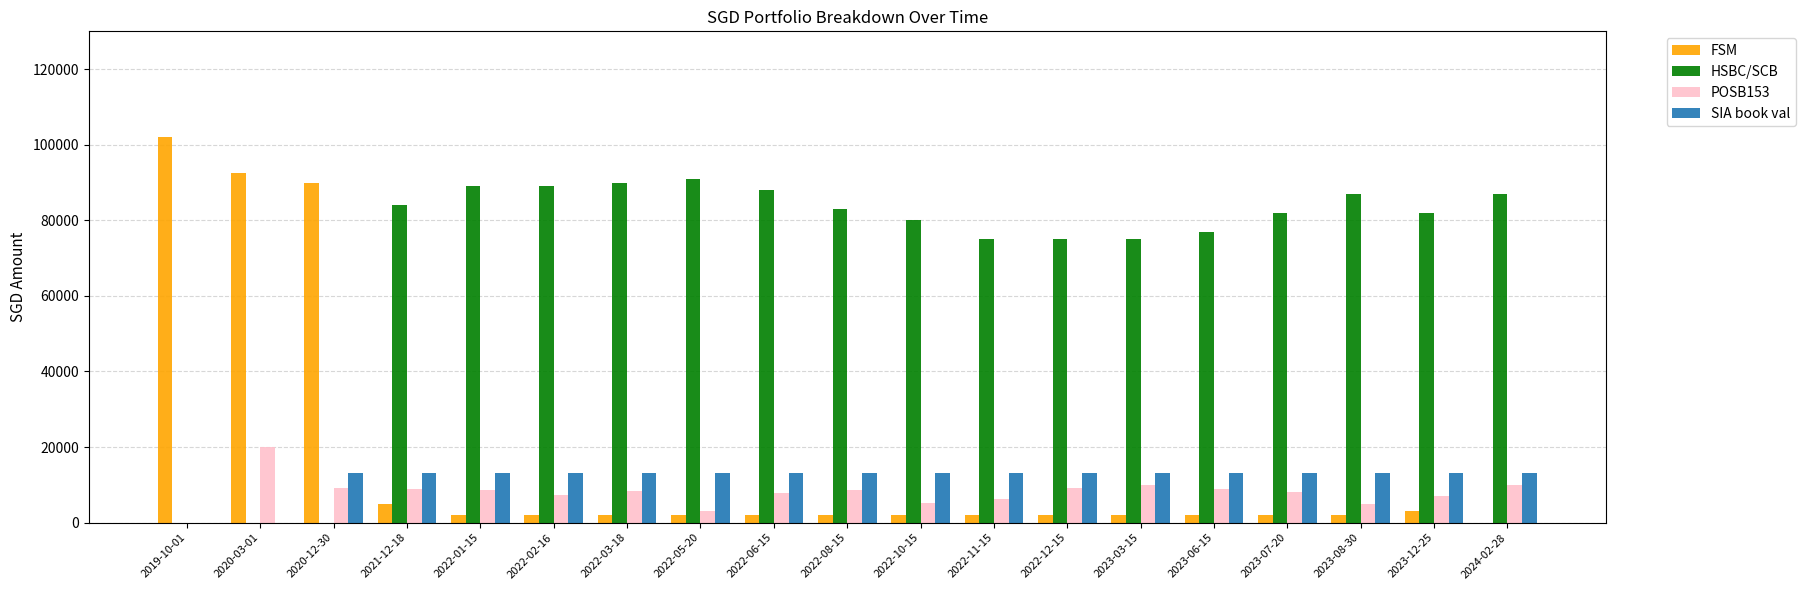

Is it true that SIA book val equals 8075.2 at 2023-08-30?

False